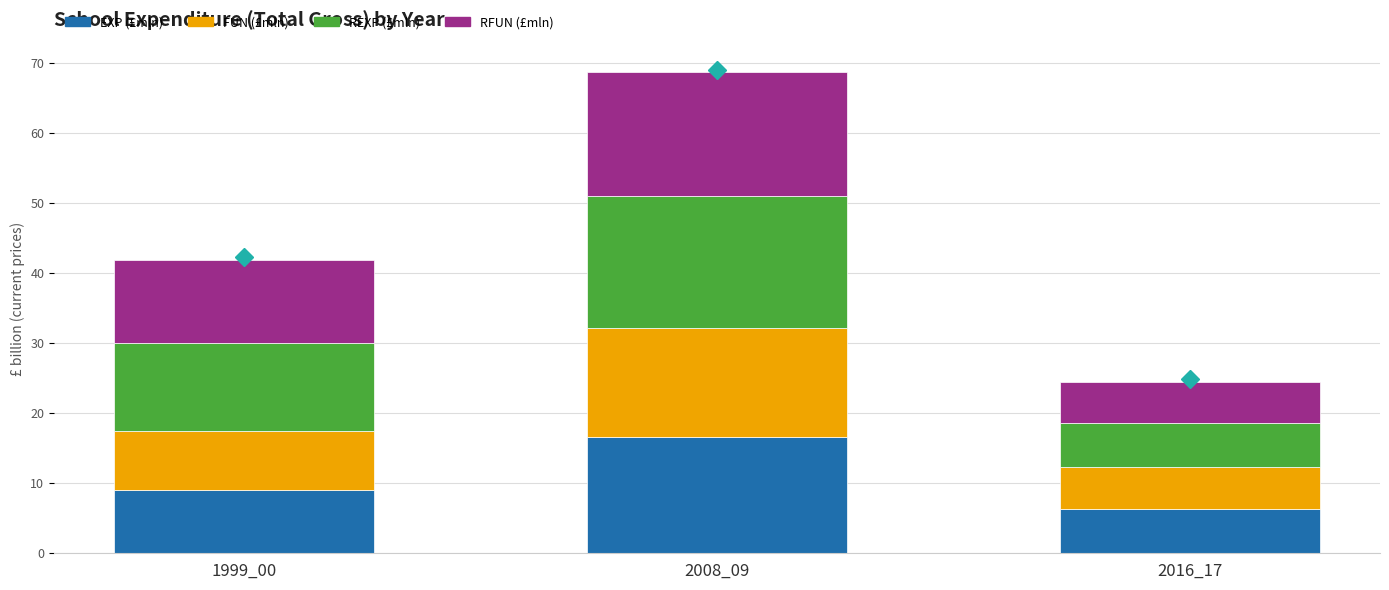

The value of EXP (£mln) at 1999_00 is 13.7. True or false?

False